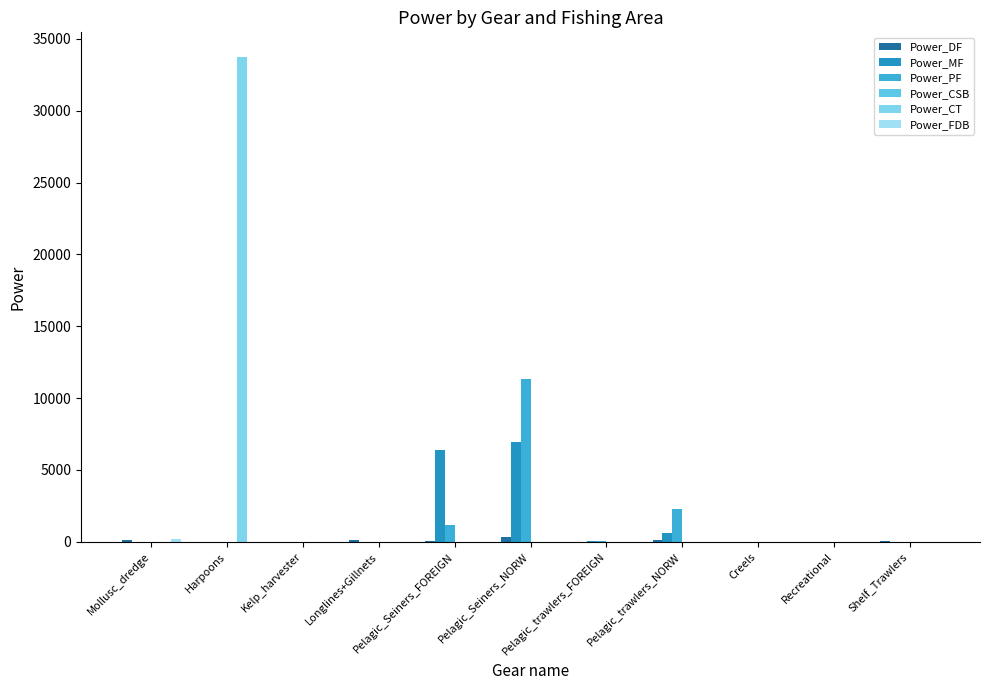

What is the difference between the maximum and minimum values in the Power_PF series?

11364.8